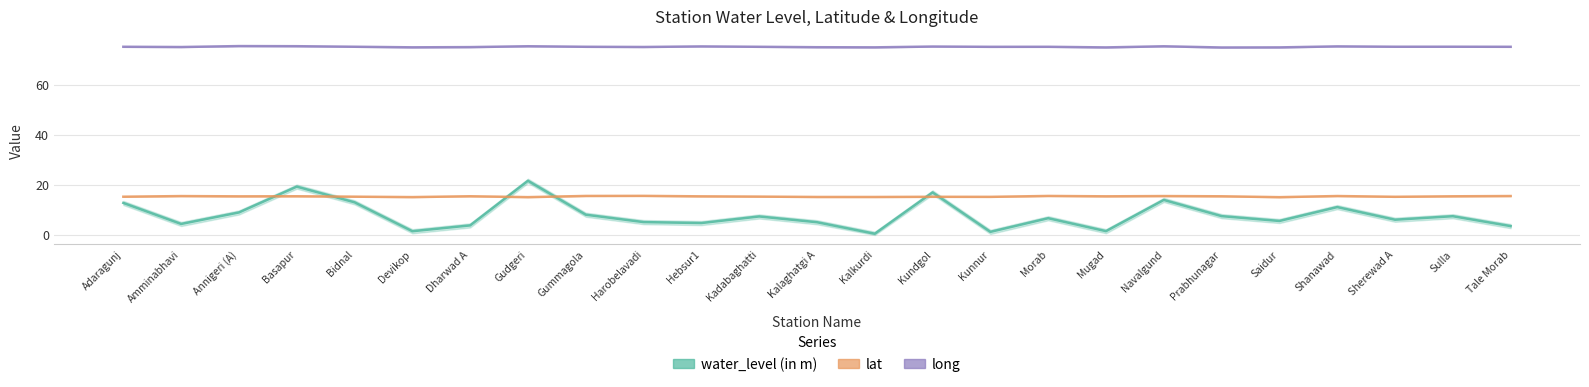

Which series changed the most between Devikop and Dharwad A?

water_level (in m)